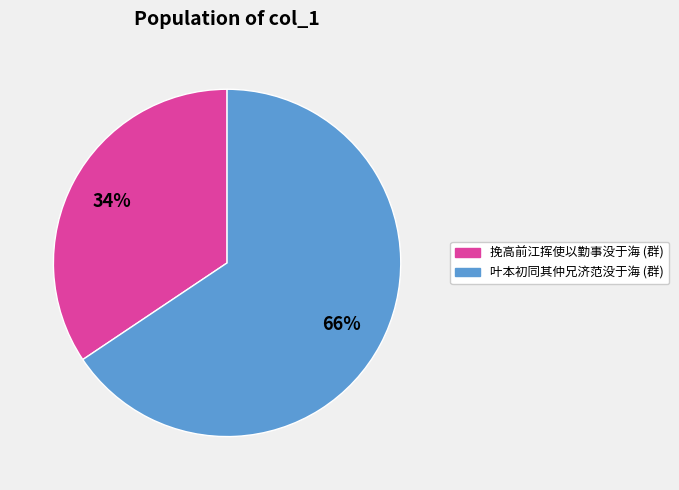

Does any single category account for the majority?

Yes